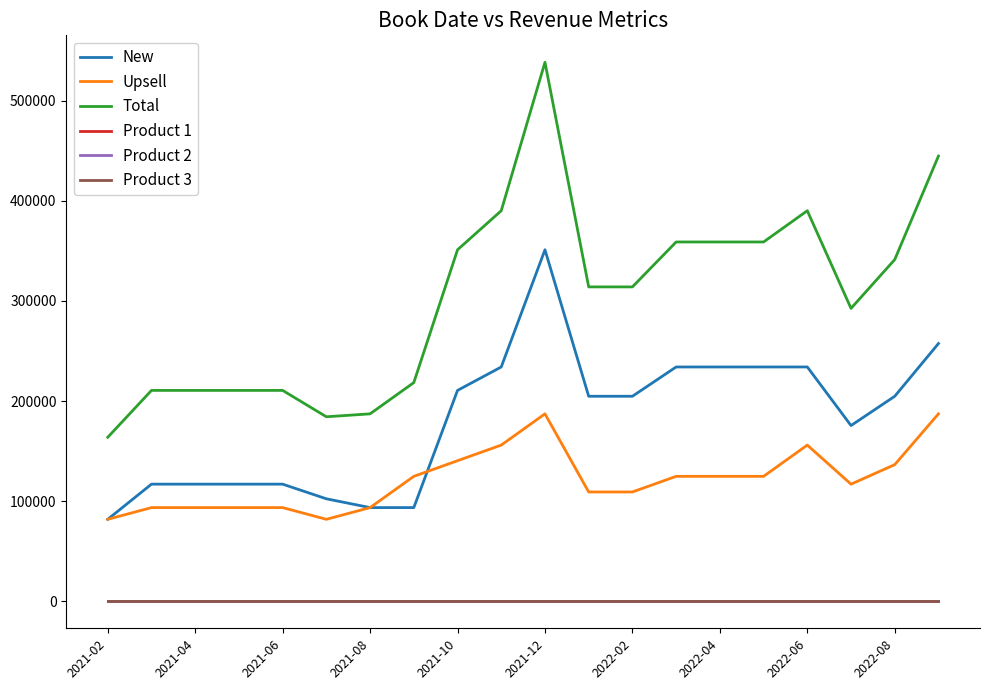

What is the maximum value shown in the chart?

538200.0